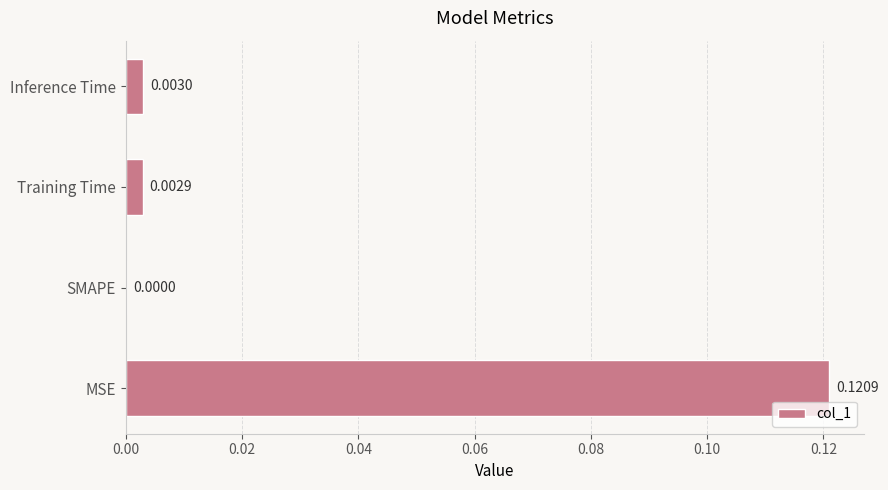

Which has a higher value, SMAPE or Inference Time?

Inference Time